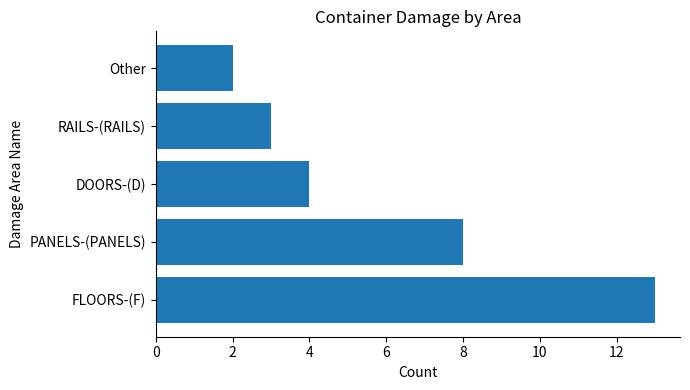

How many categories are shown in the chart?

5